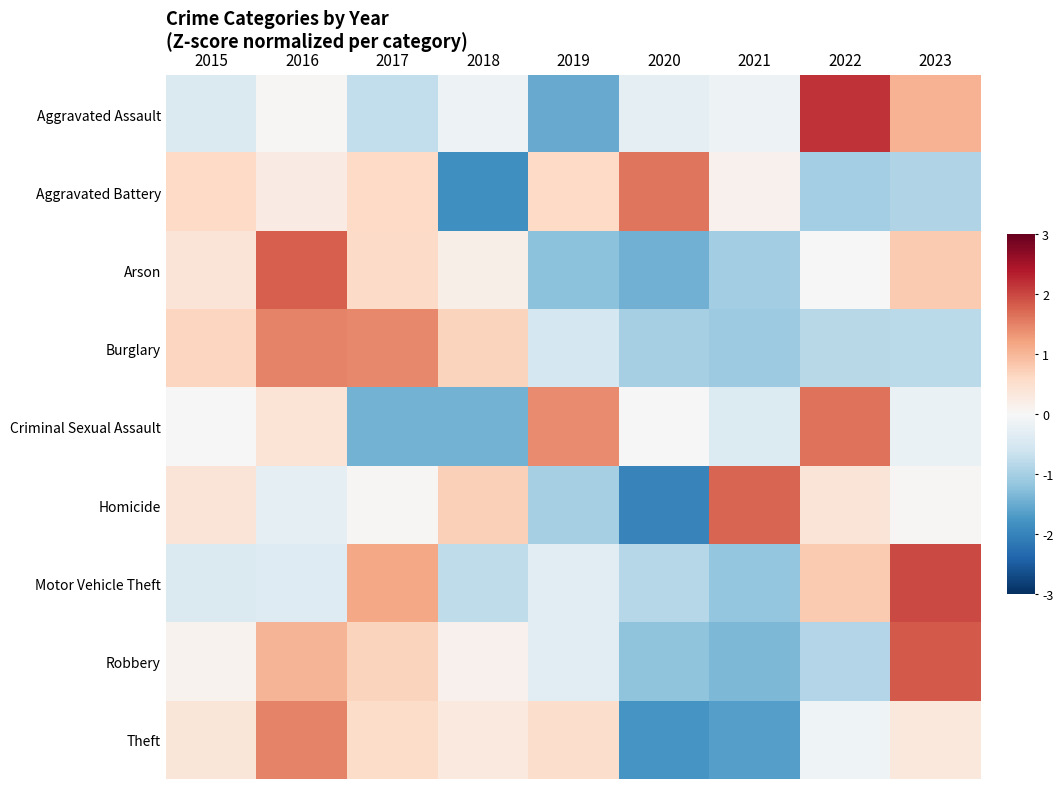

Which series has the largest range (max minus min)?

Homicide